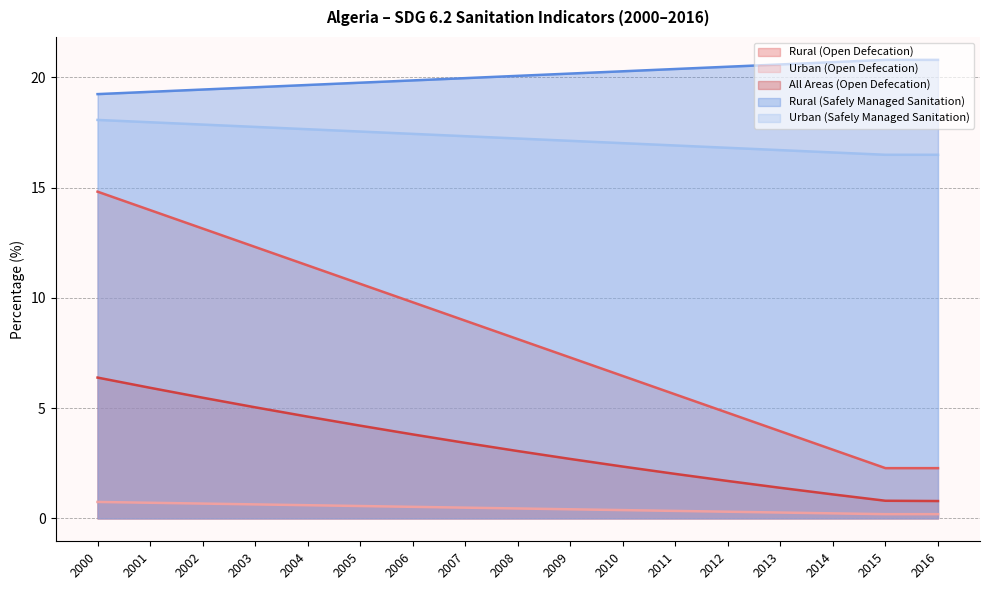

True or false: Urban (Open Defecation) has a value of 0.5 at 2007.

True